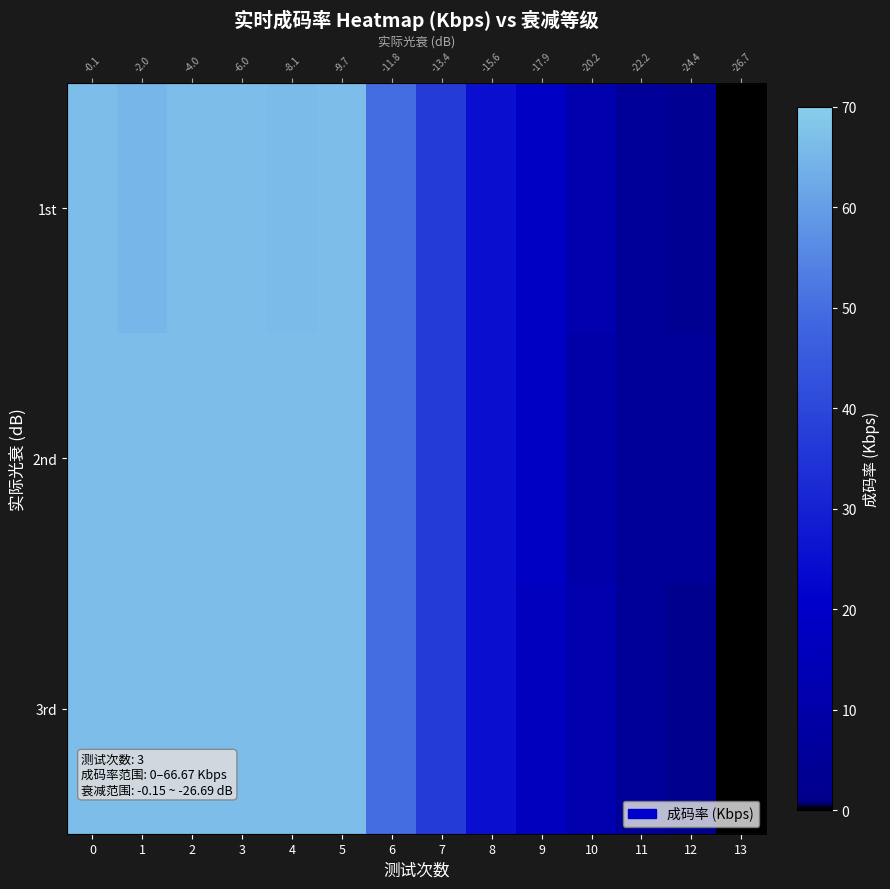

How many positive values does the row_1 series have?

13